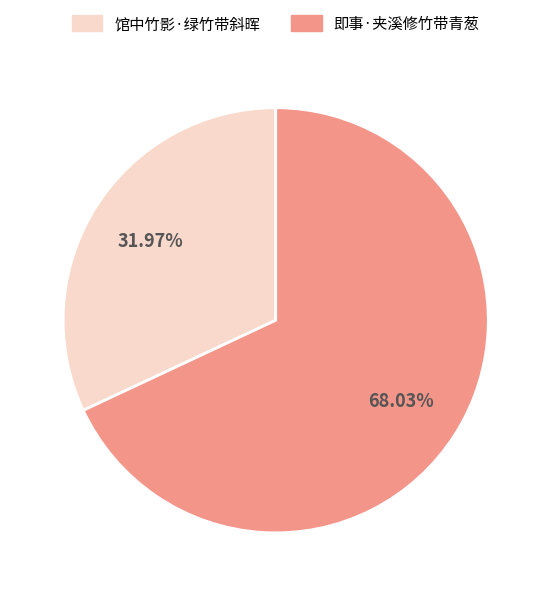

To the nearest percent, what is the combined percentage of 即事·夹溪修竹带青葱 and 馆中竹影·绿竹带斜晖?

100%